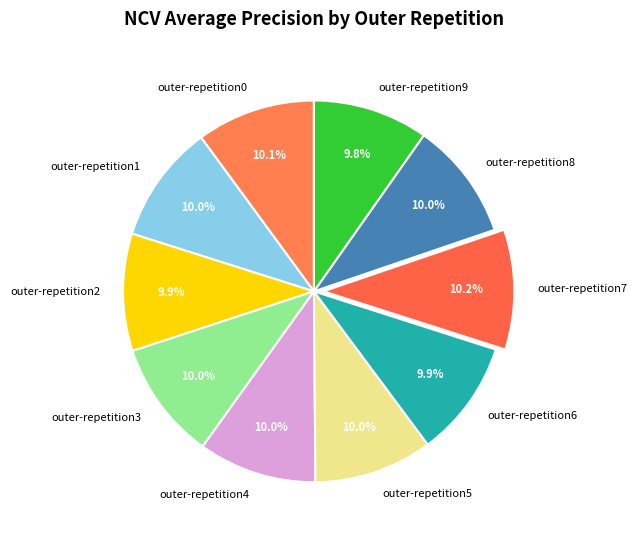

Is outer-repetition4 the majority of the pie?

No